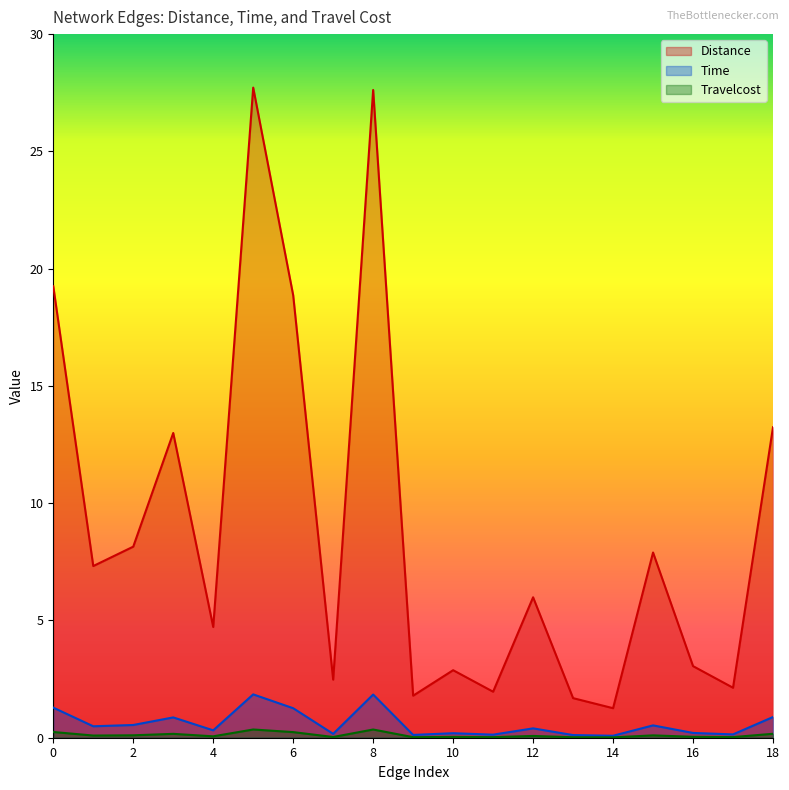

Reading left to right, what are all the values shown in this chart?

Distance: 0=19.2	1=7.3	2=8.1	3=13.0	4=4.7	5=27.7	6=18.9	7=2.5	8=27.6	9=1.8	10=2.9	11=2.0	12=6.0	13=1.7	14=1.3	15=7.9	16=3.1	17=2.1	18=13.2
Time: 0=1.3	1=0.5	2=0.5	3=0.9	4=0.3	5=1.8	6=1.3	7=0.2	8=1.8	9=0.1	10=0.2	11=0.1	12=0.4	13=0.1	14=0.1	15=0.5	16=0.2	17=0.1	18=0.9
Travelcost: 0=0.2	1=0.1	2=0.1	3=0.2	4=0.1	5=0.4	6=0.2	7=0.0	8=0.3	9=0.0	10=0.0	11=0.0	12=0.1	13=0.0	14=0.0	15=0.1	16=0.0	17=0.0	18=0.2